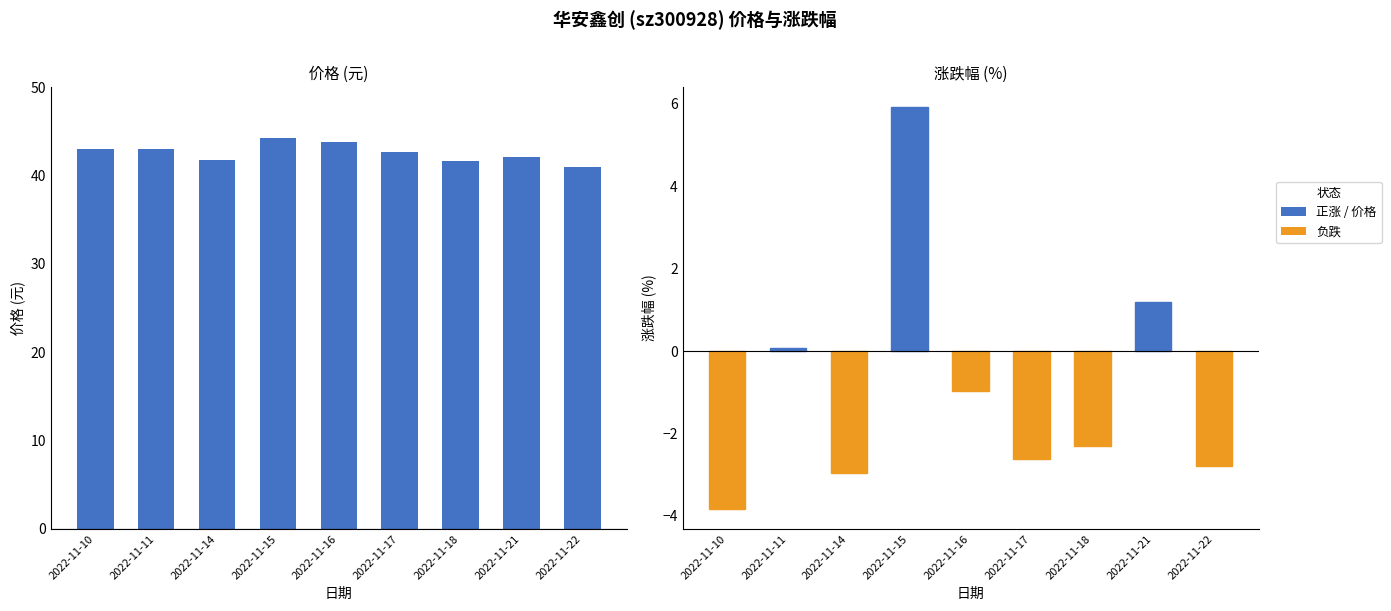

How many distinct data groups are displayed?

2